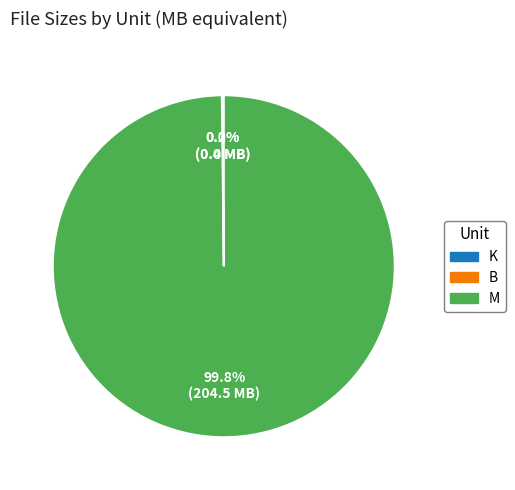

What percentage is NOT represented by M?

0.2%